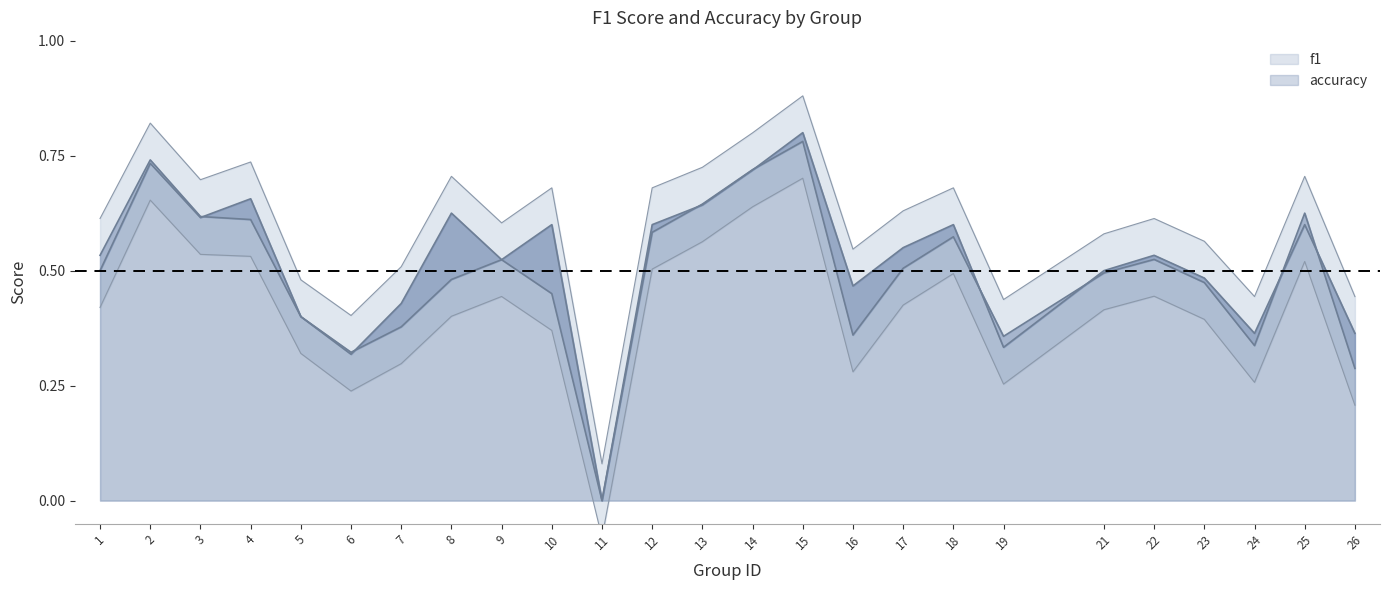

Read the accuracy value at 19.

0.3